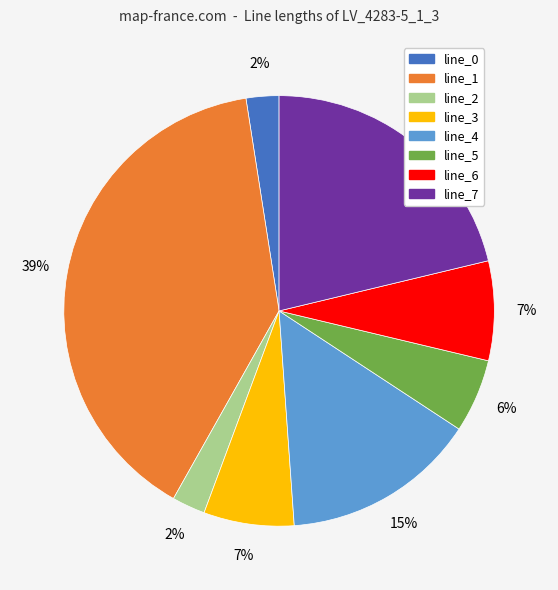

Is there a majority slice in this chart?

No